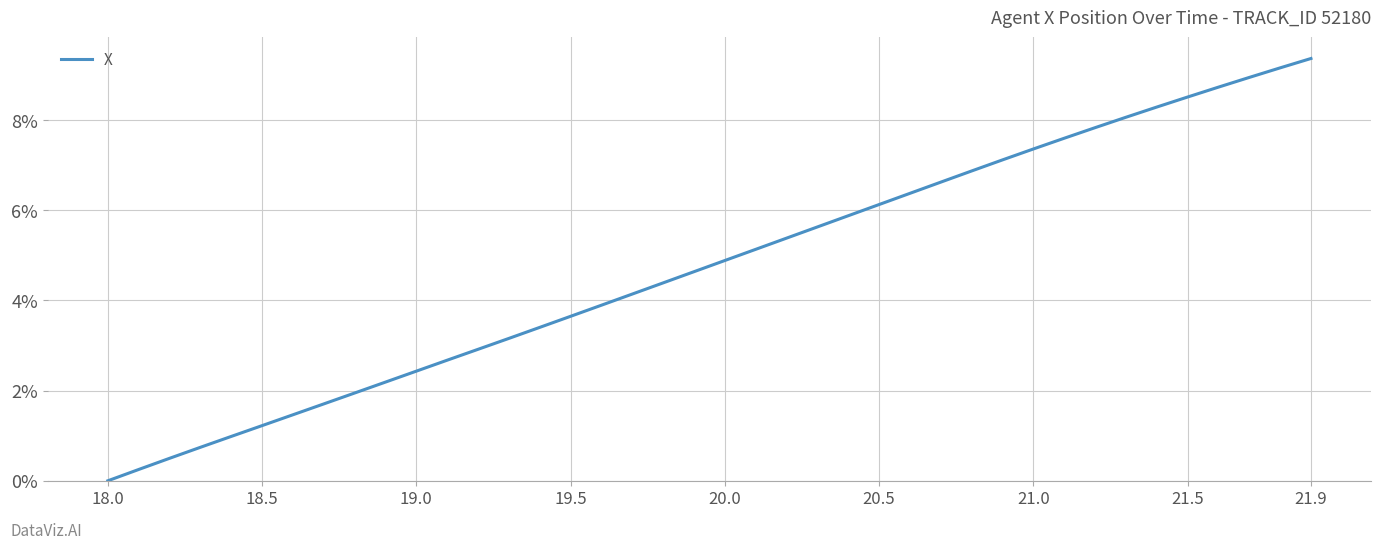

What is the maximum value shown in the chart?

9.4